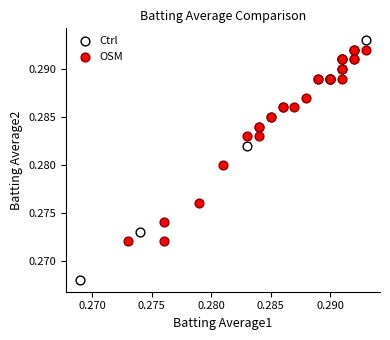

Which series contains the lowest Y value?

Ctrl